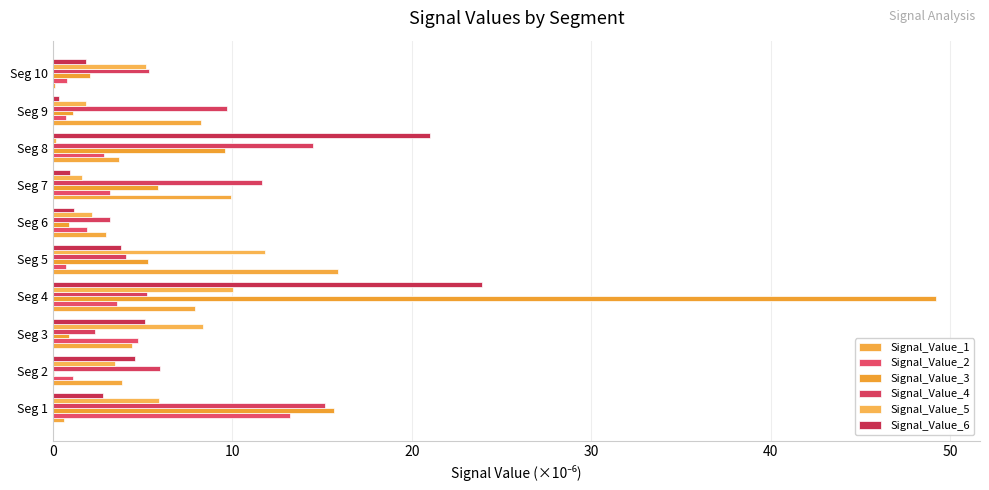

Which series has the largest range (max minus min)?

Signal_Value_3